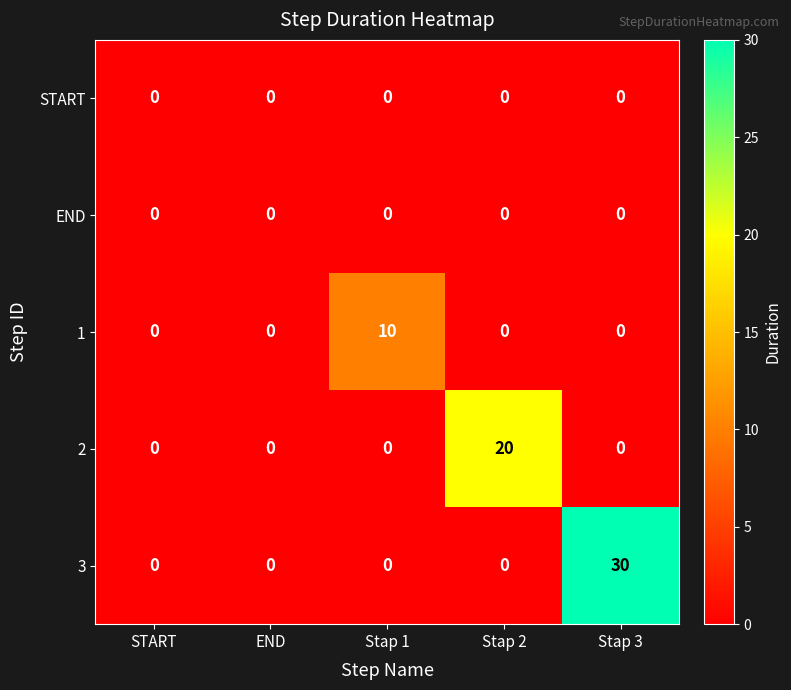

At which category does the chart reach its peak across all series?

Stap 3